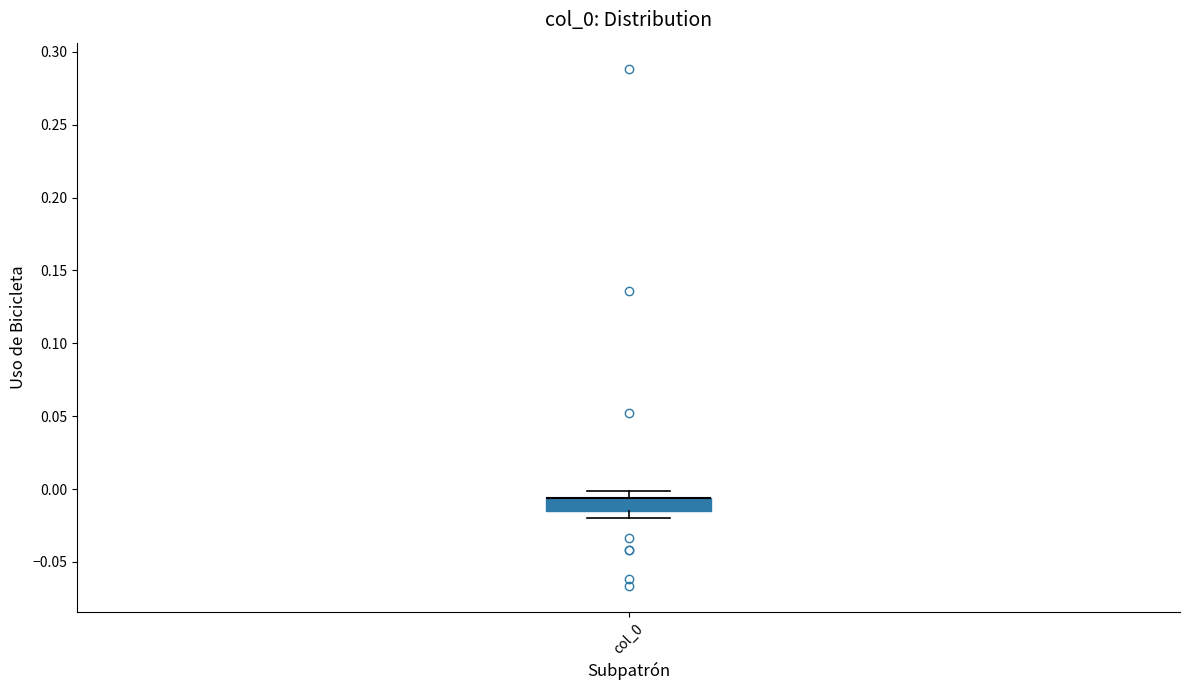

Transcribe this box plot: give where the median line is, the range the box spans, and where the two whiskers end, as read against the y-axis. The values are not printed on the chart, so give them approximately, as read against the axis.

median -0.005 (drawn on the box's upper edge), box -0.015 to -0.005, whiskers -0.020 to 0.000